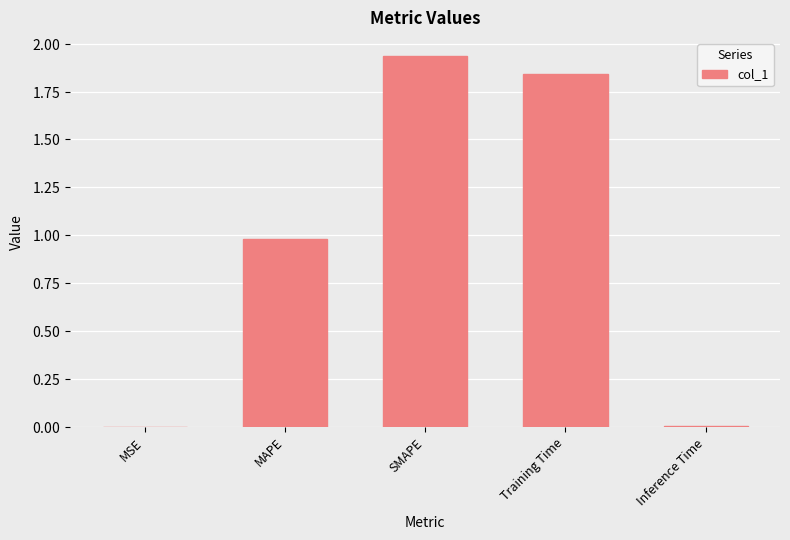

What is the sum of all values?

4.8